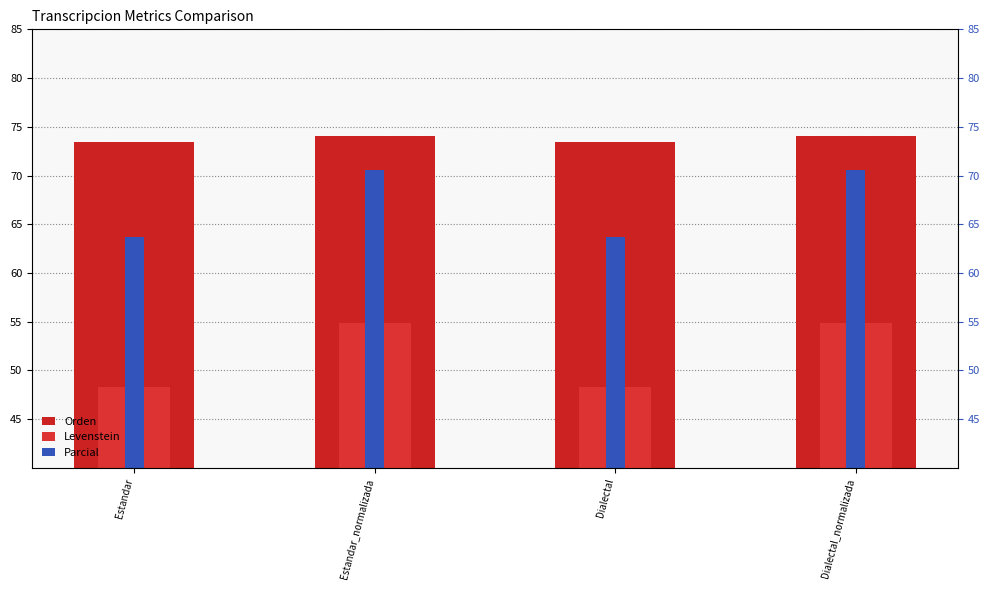

What is the sum of the Levenstein values at Dialectal_normalizada and Estandar?

103.2